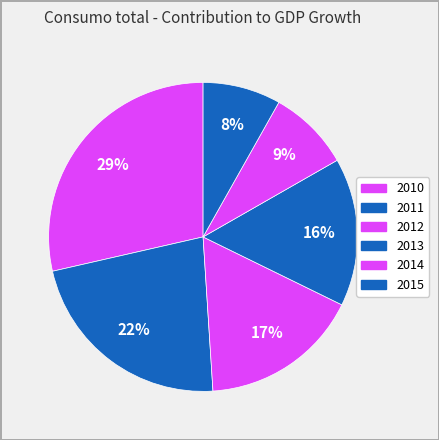

Does 2011 represent more than half of the total?

No